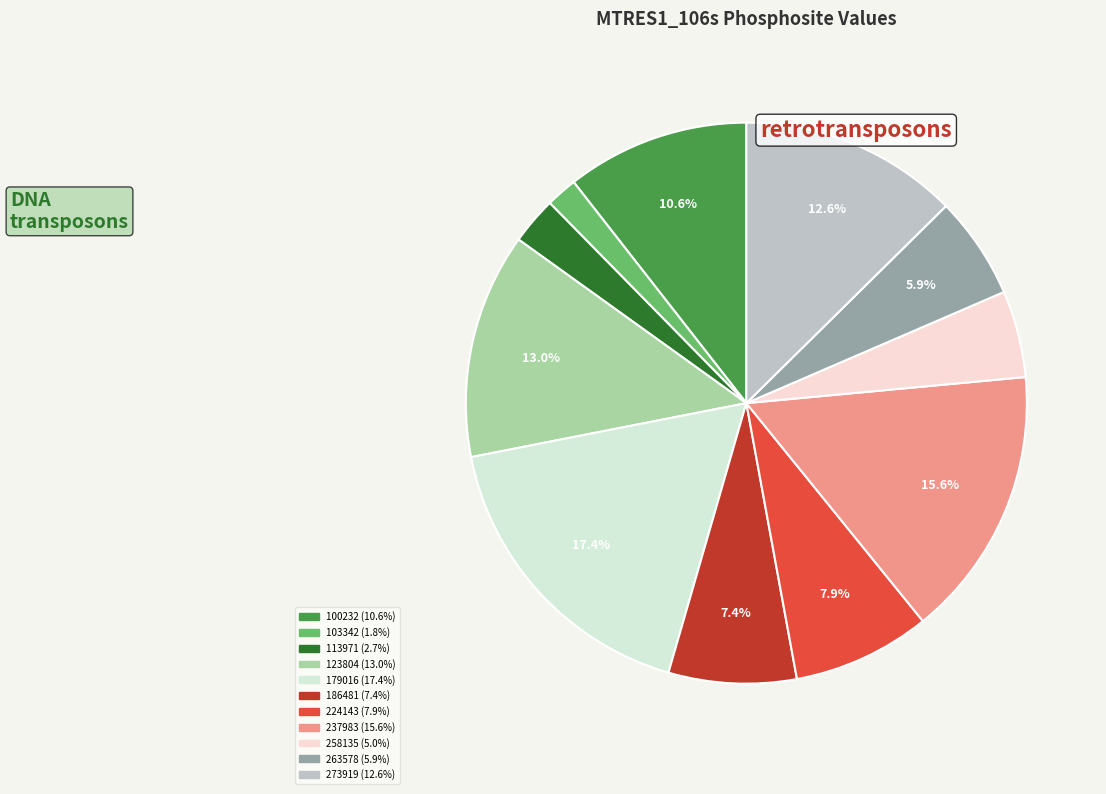

To the nearest percent, what is the difference between the largest and smallest slice percentages?

16%